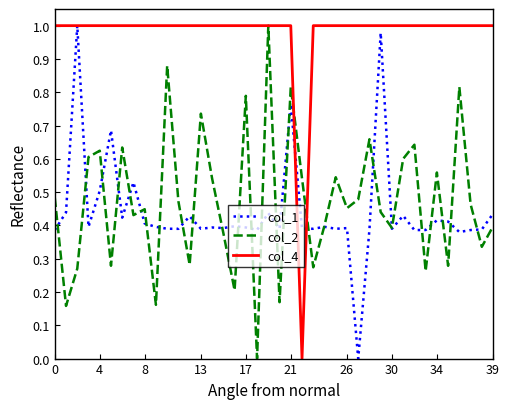

Which series has the largest total across all categories?

col_4